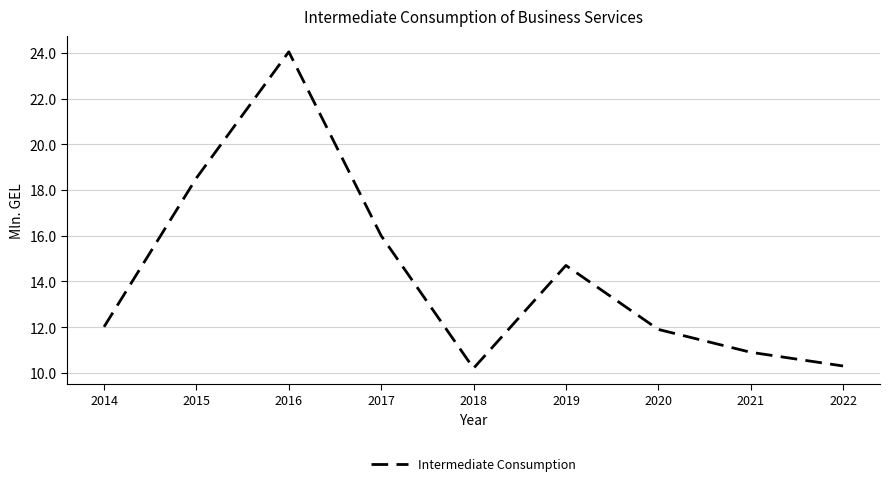

What is the ratio of the value at 2020 to the value at 2019?

0.8